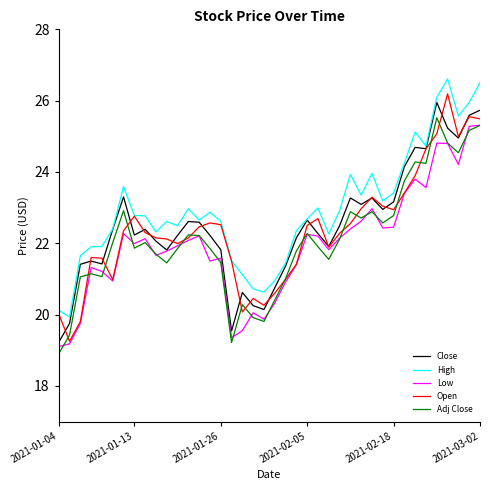

True or false: Close and Adj Close intersect in this chart.

False